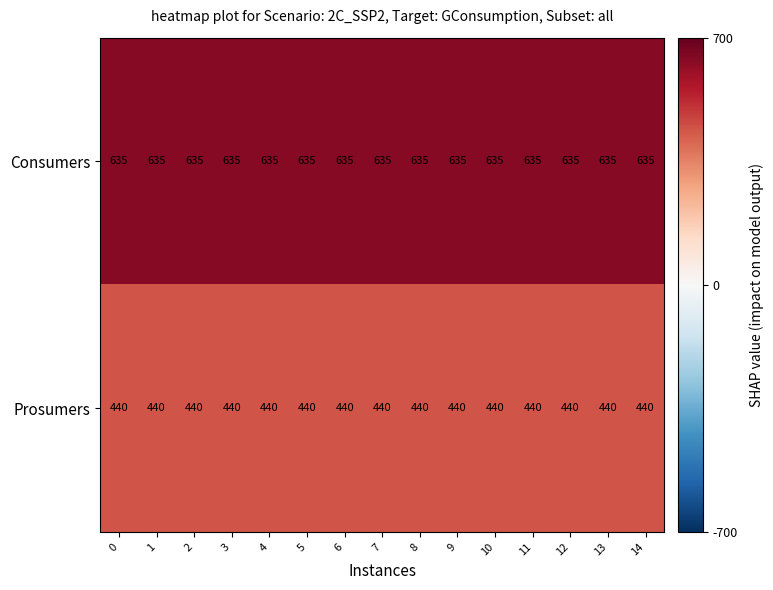

At how many categories does at least one series exceed 543?

15